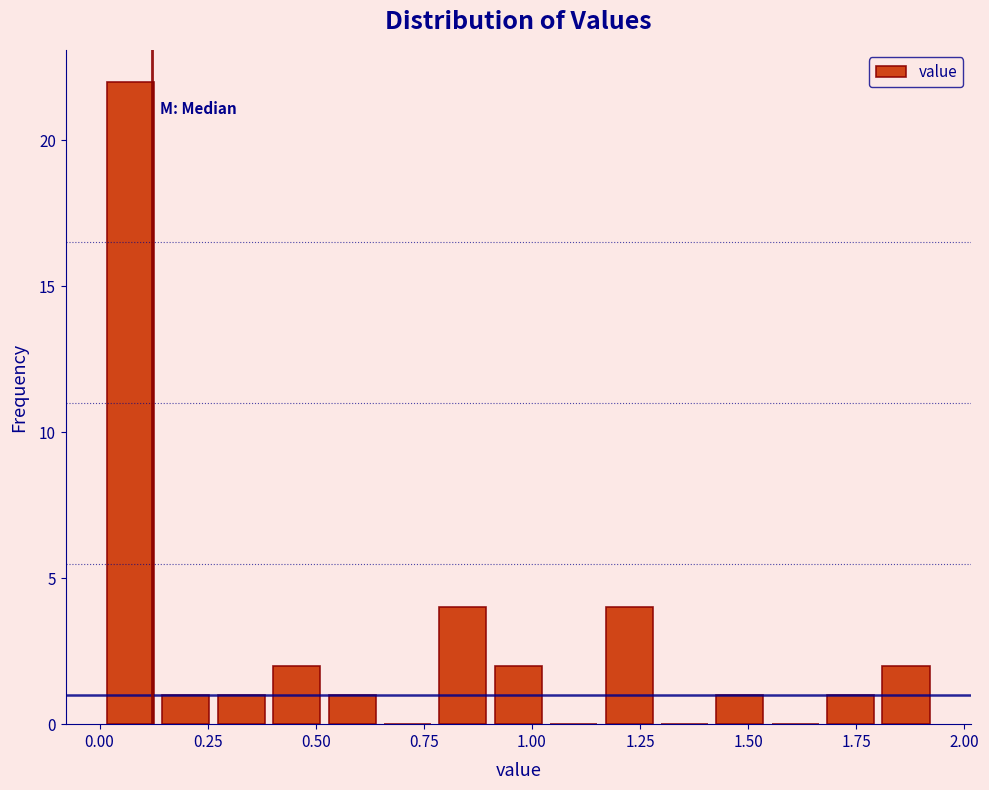

Read against the x-axis, roughly where is the centre of the tallest bar?

0.05